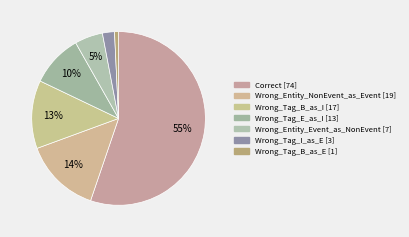

Count the number of slices in the pie.

7